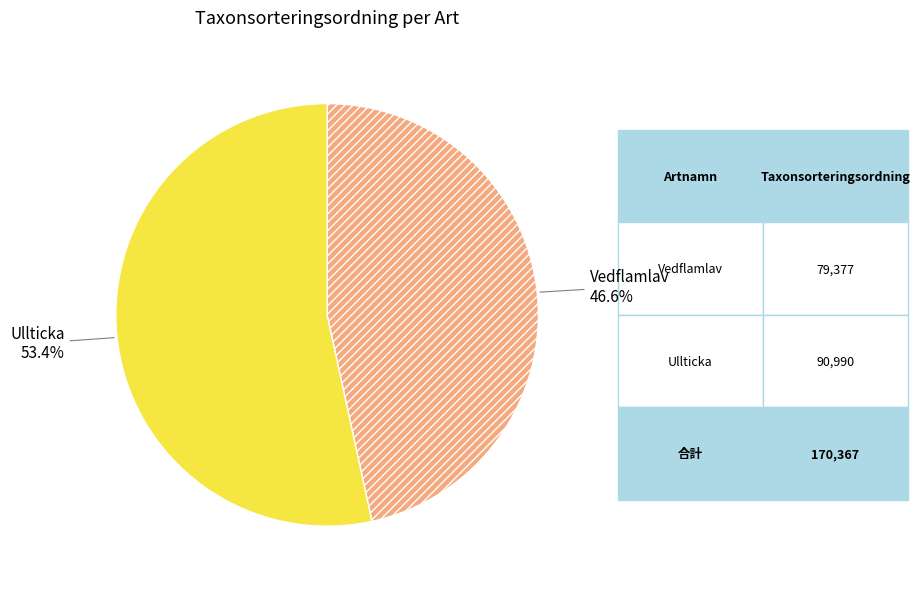

Which slice is the smallest?

Vedflamlav